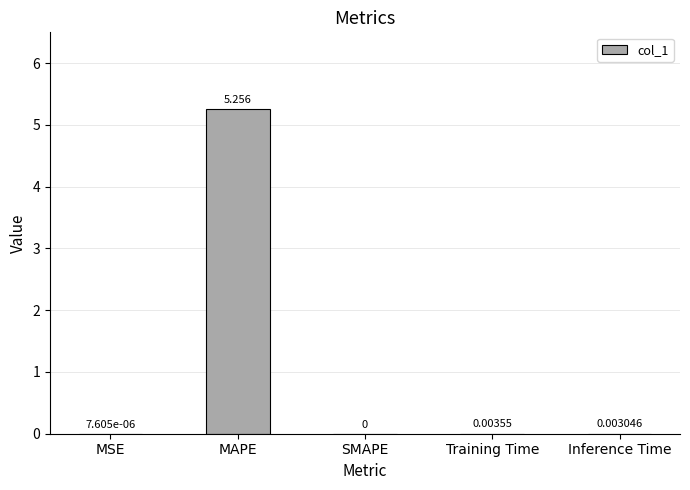

Where is the data nearest to the value 2?

Training Time